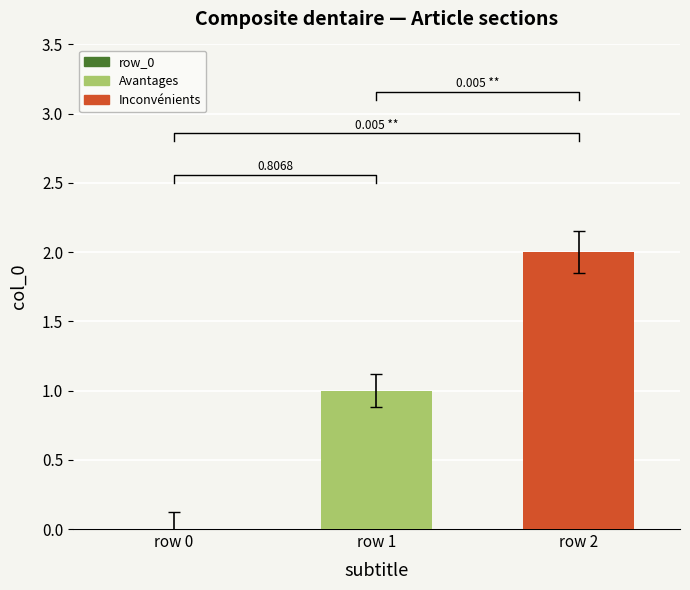

List the labels in order of value, smallest first.

En dentisterie, un composite
(row 0), Avantages
(row 1), Inconvénients
(row 2)